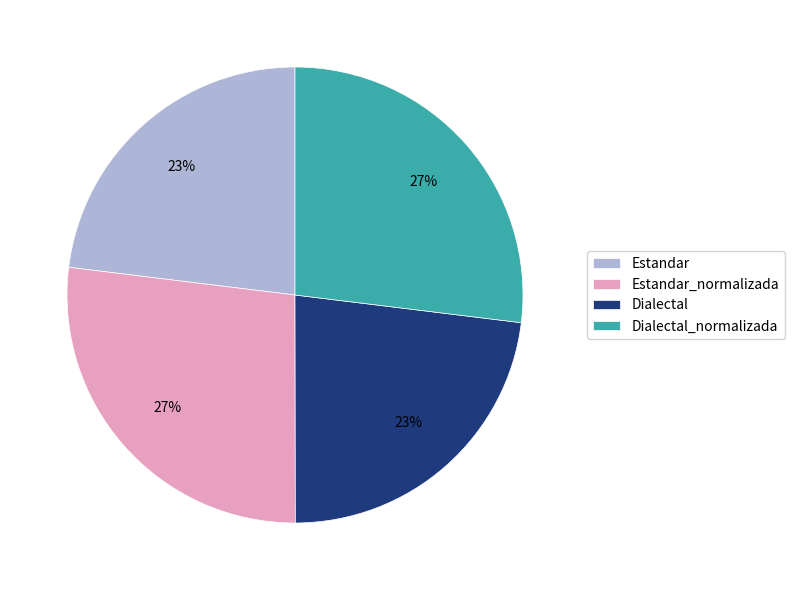

True or false: Dialectal_normalizada accounts for 36% of the total.

False